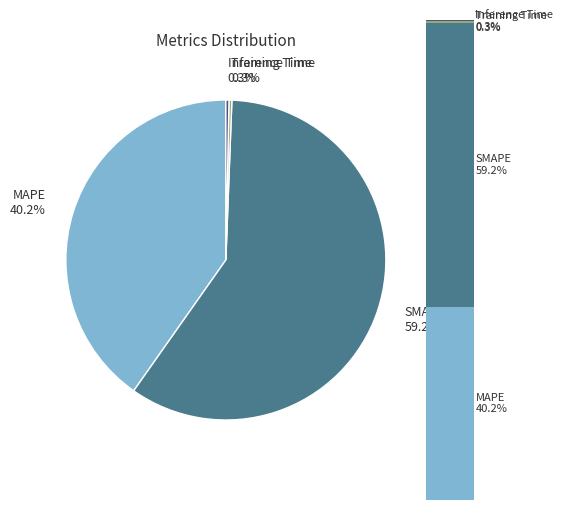

What is the smallest slice in the pie chart?

Training Time